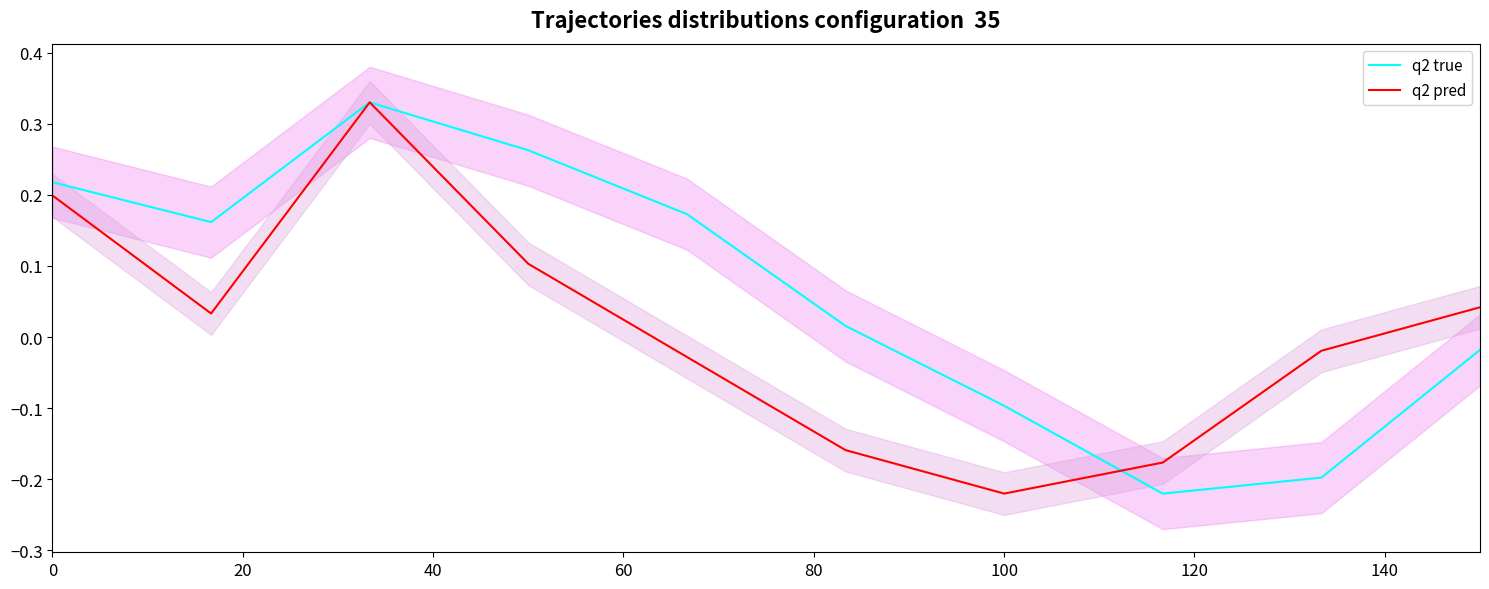

True or false: q2 true and q2 pred intersect in this chart.

True